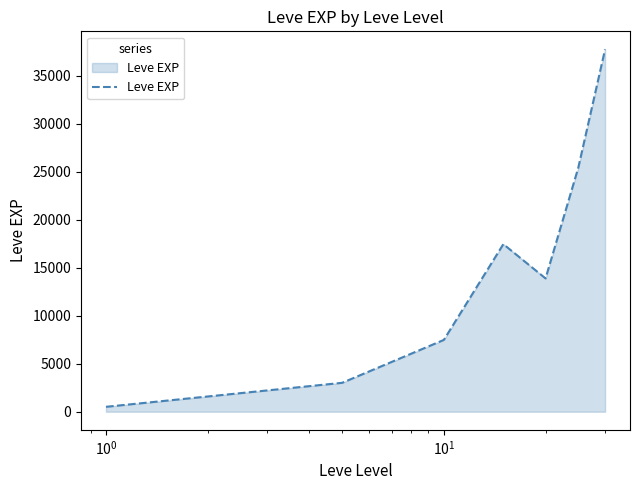

True or false: there are more than 1 points higher than both neighbors.

False